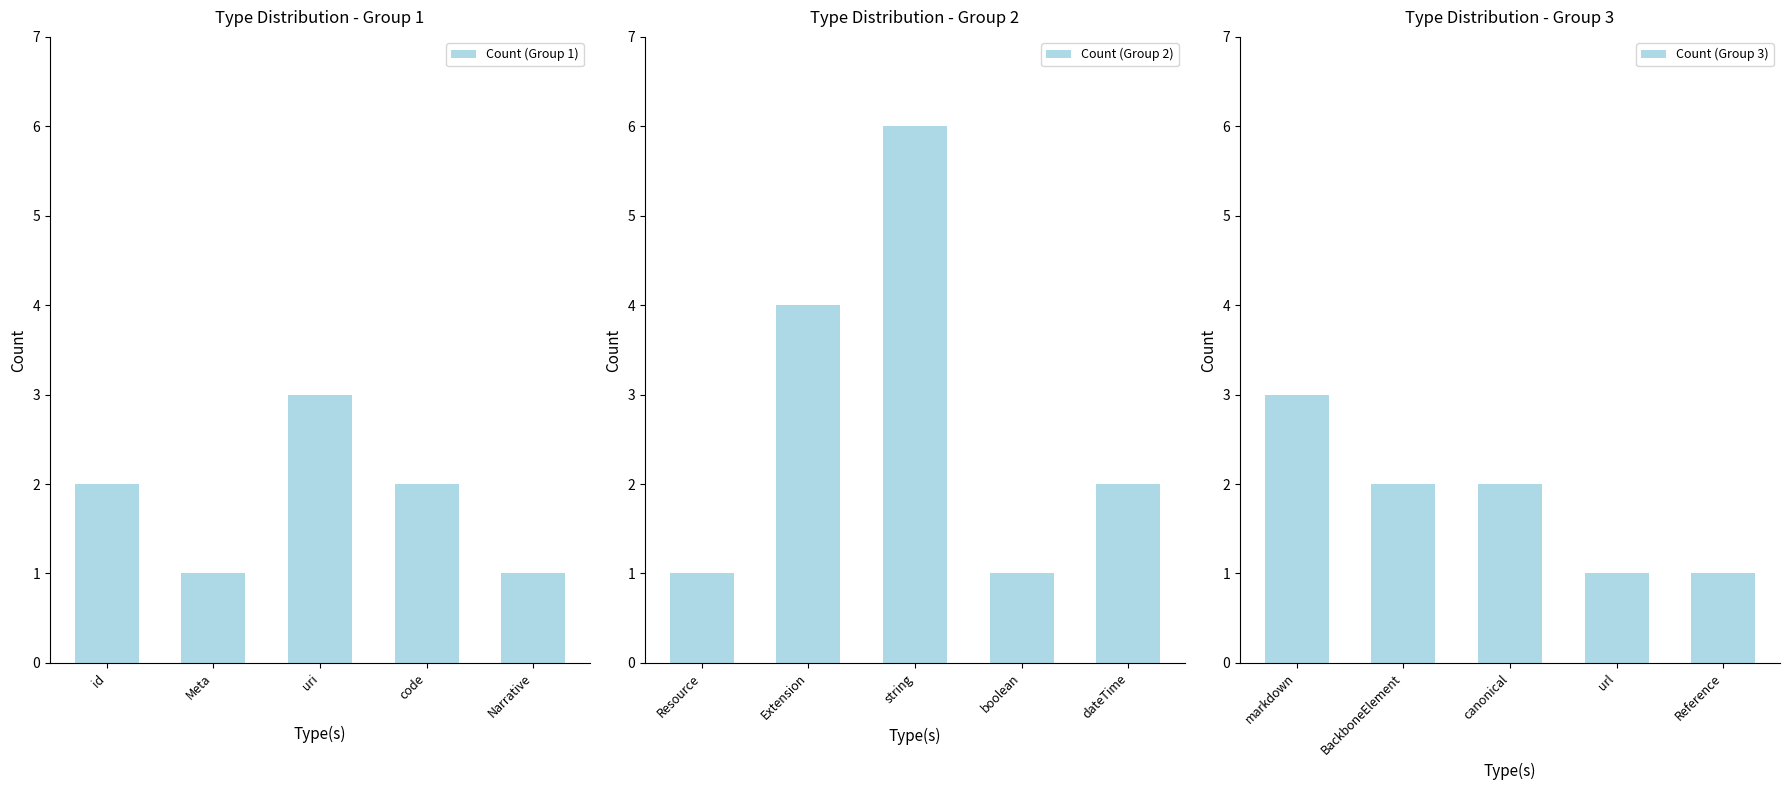

What is the minimum value shown in the chart?

1